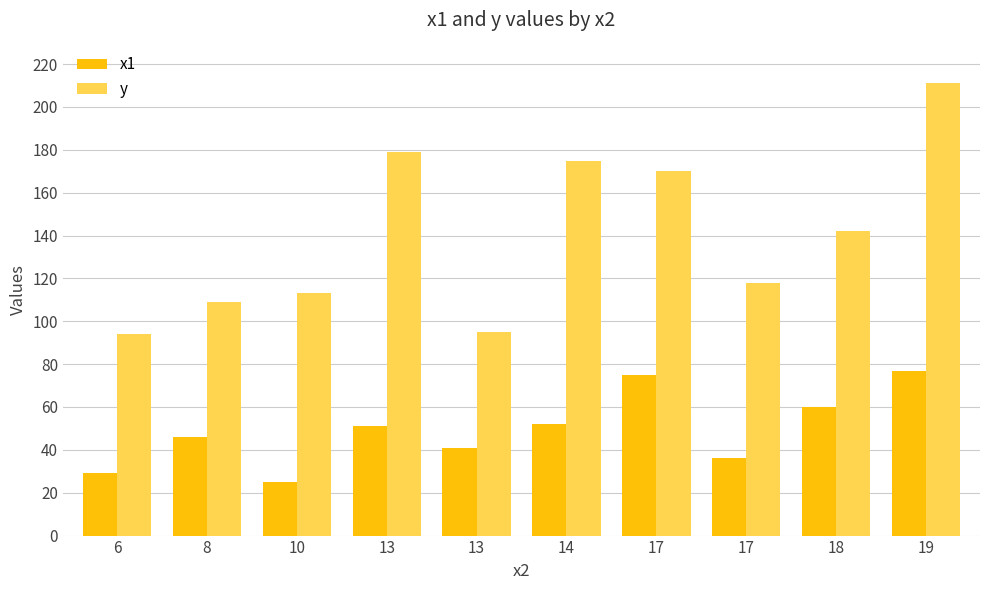

Count the number of categories in the chart.

10